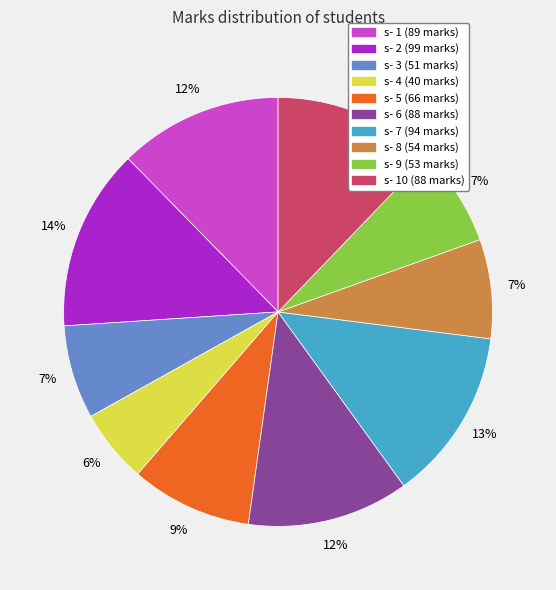

To the nearest percent, what is the difference between the largest and smallest slice percentages?

8%